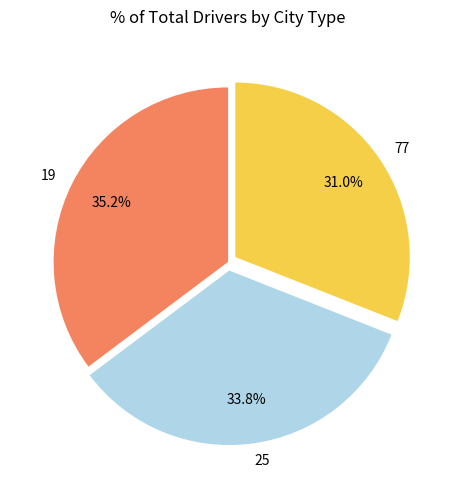

Does any single category account for the majority?

No